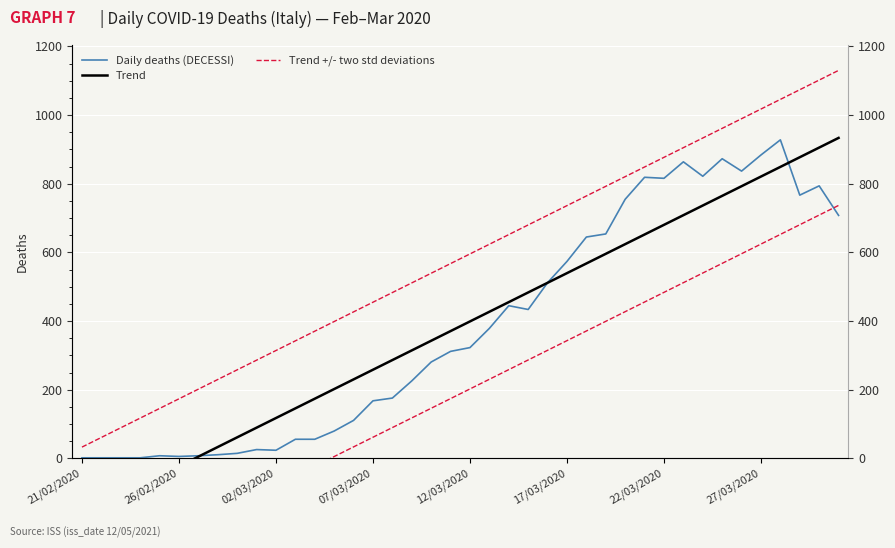

How many categories are shown in the chart?

40